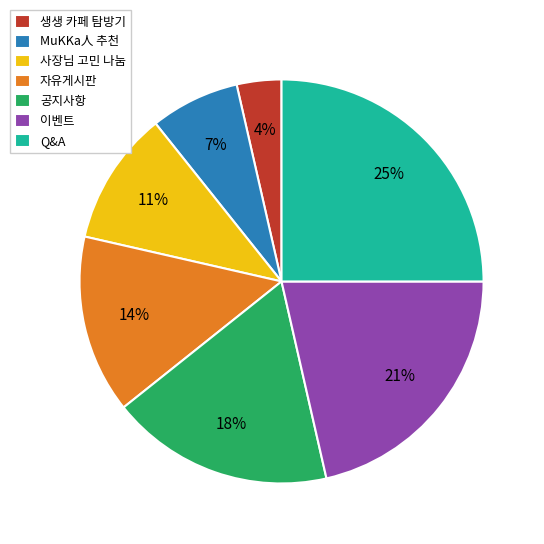

Do 이벤트 and 공지사항 together represent more than half of the pie?

No